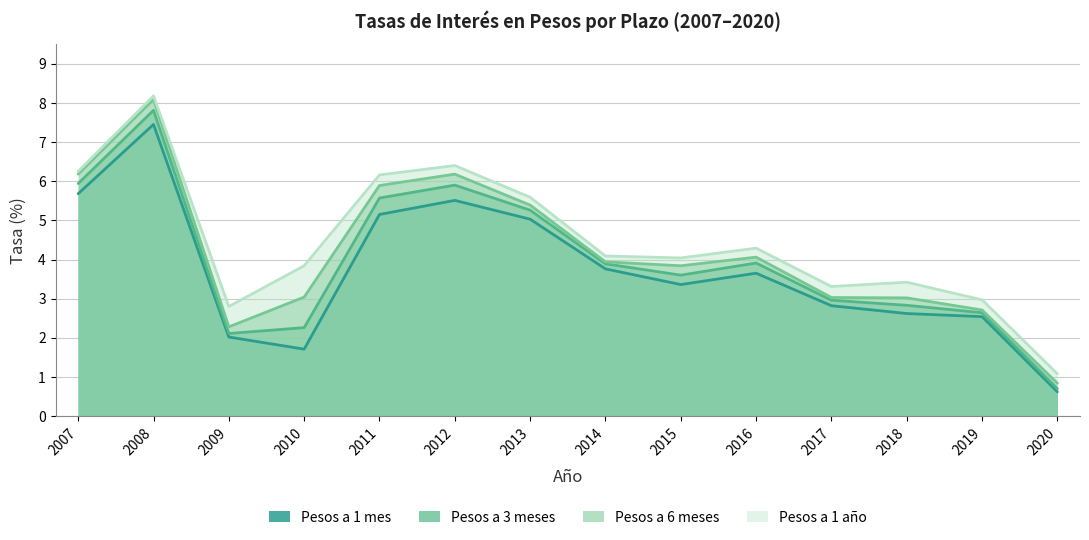

Read the Pesos a 1 mes value at 2013.

5.0